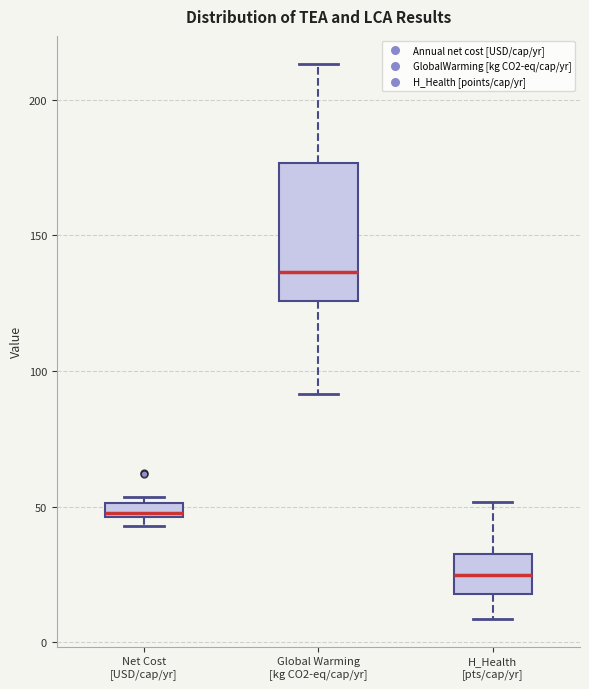

Where is the upper edge of the box for Global Warming [kg CO2-eq/cap/yr] on the y-axis? The values are not printed on the chart, so give them approximately, as read against the axis.

175